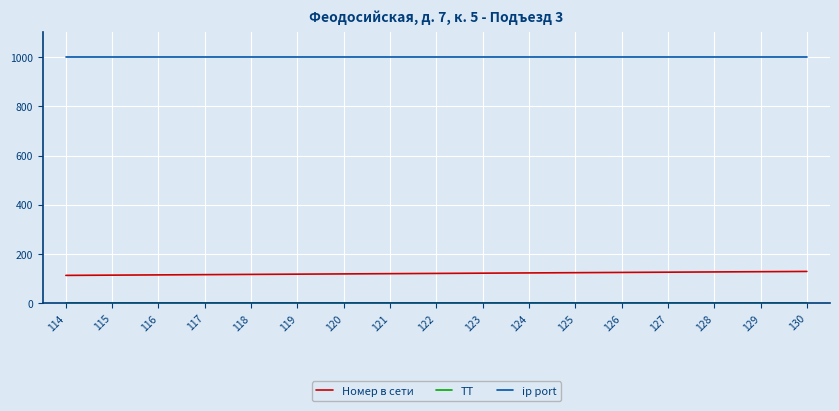

The value of Номер в сети at 118 is 118. True or false?

True